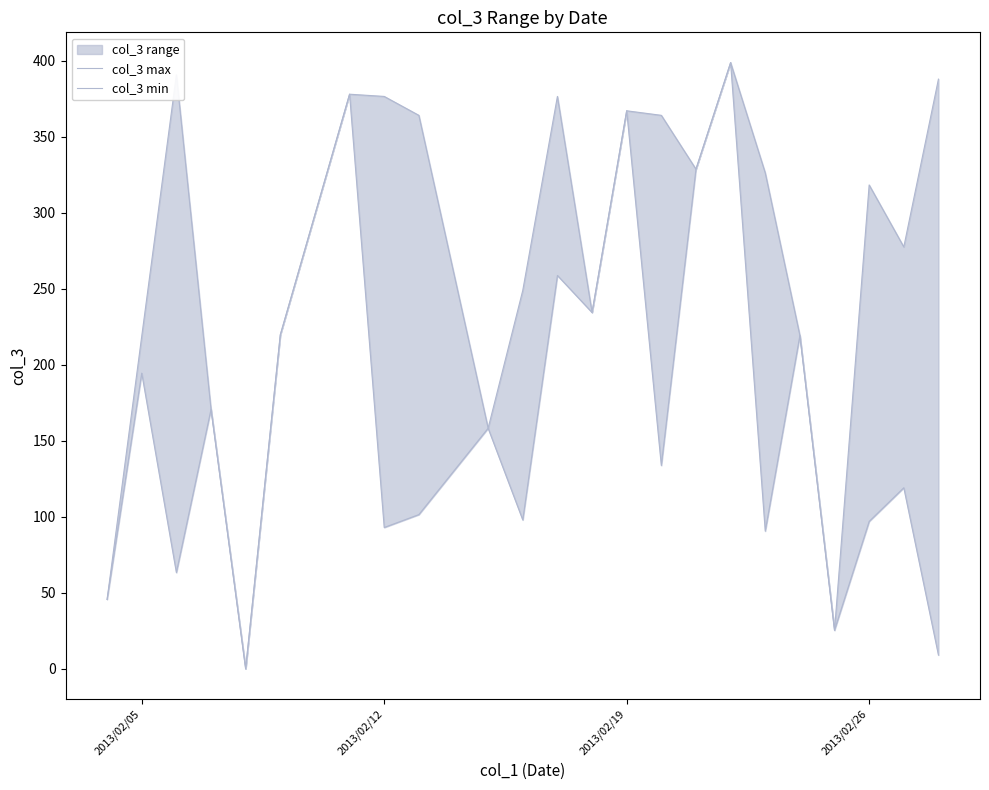

True or false: col_3 min and col_3 max cross at least once.

False